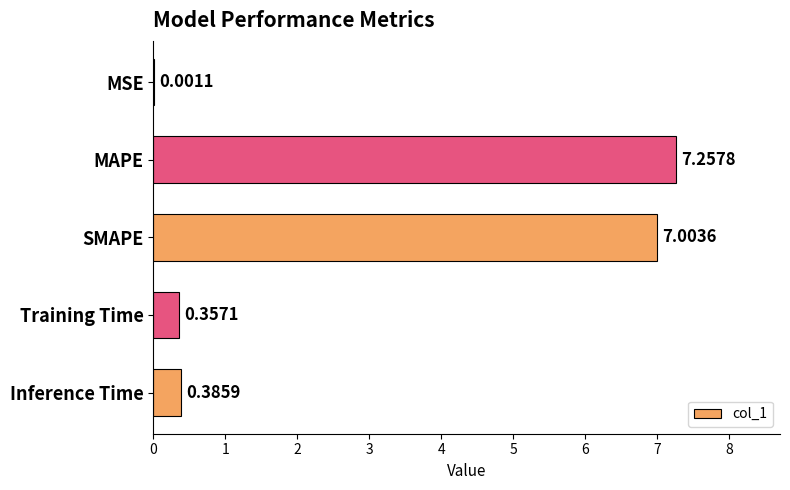

At which label is the value closest to 3?

Inference Time